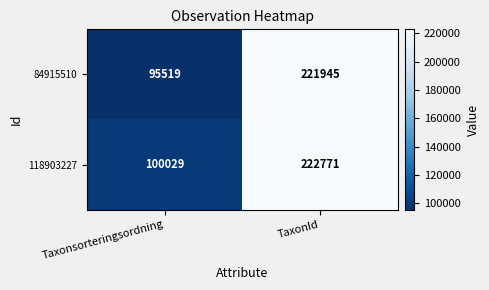

The value of 118903227 at TaxonId is 222771. True or false?

True